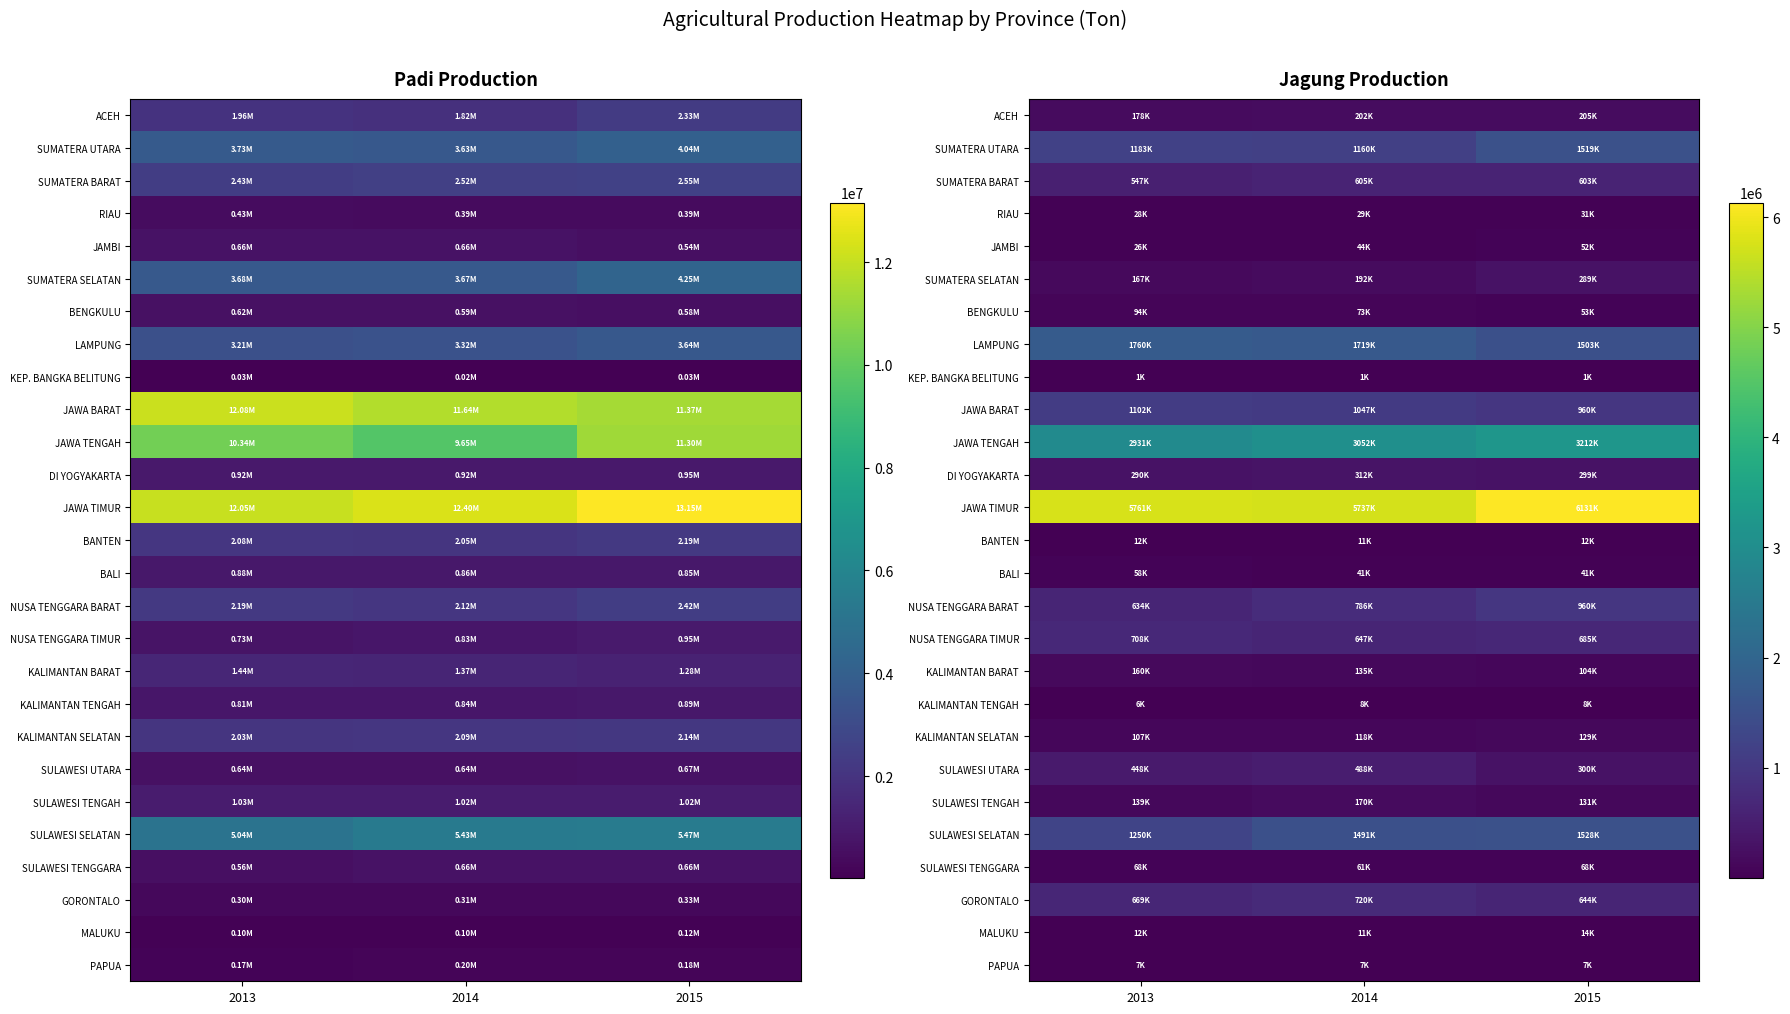

What is the approximate value of SUMATERA BARAT at 2013?

547417